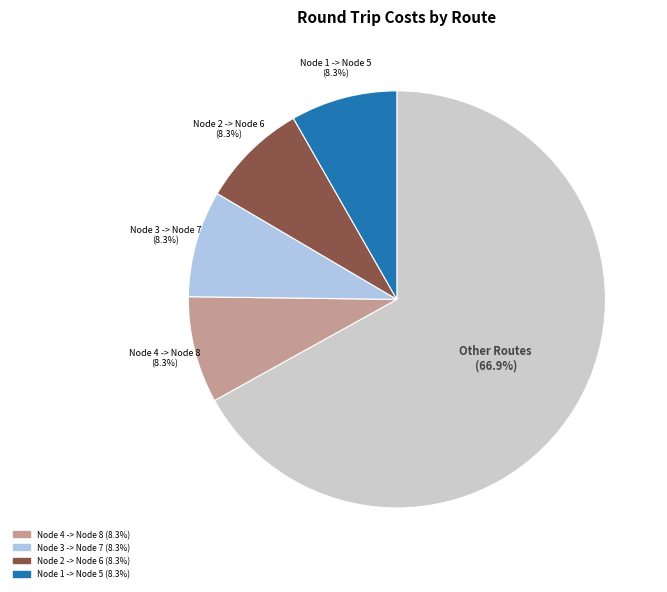

Count the number of slices in the pie.

5